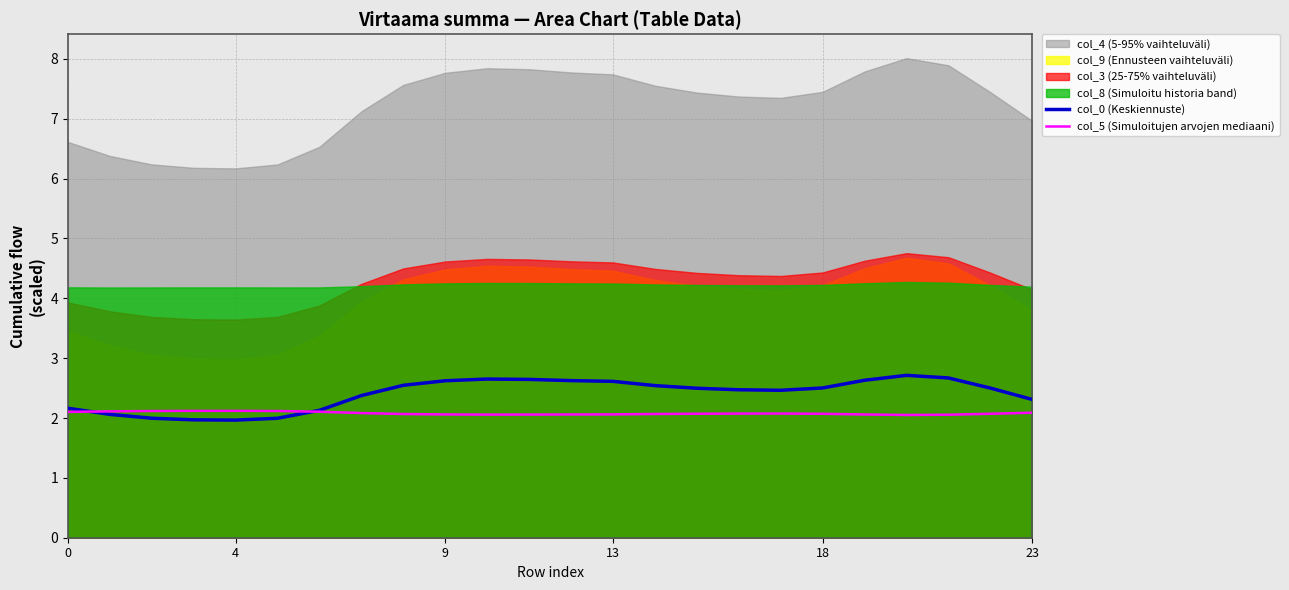

True or false: col_5 (Simuloitujen arvojen mediaani) has a value of 2.1 at 18.

True